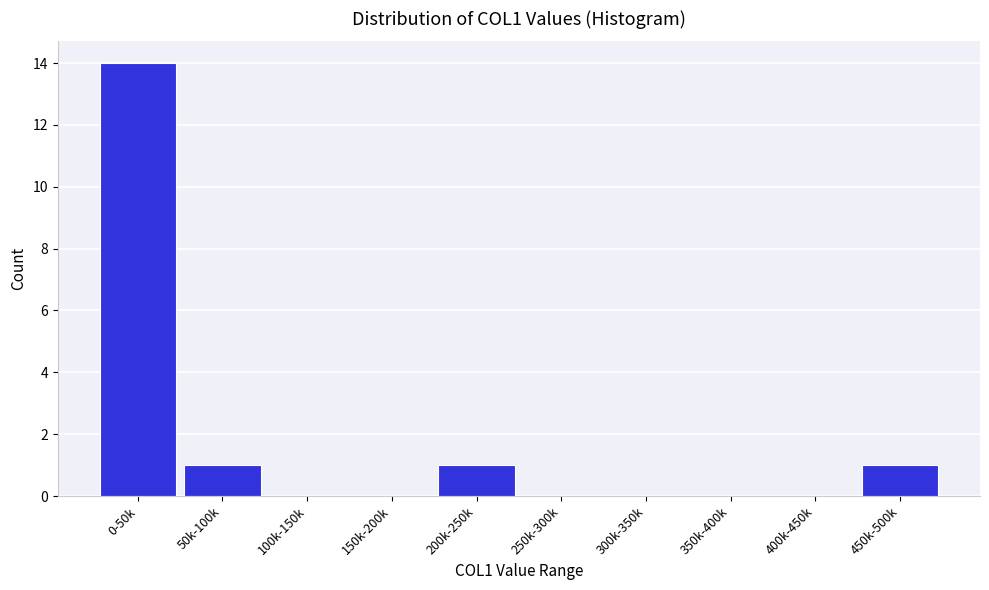

Reading left to right, transcribe all the data shown in this chart.

0-50k=14	50k-100k=1	100k-150k=0	150k-200k=0	200k-250k=1	250k-300k=0	300k-350k=0	350k-400k=0	400k-450k=0	450k-500k=1